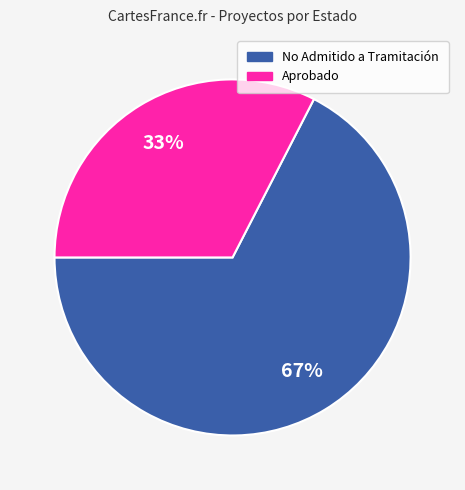

What is the smallest slice in the pie chart?

Aprobado